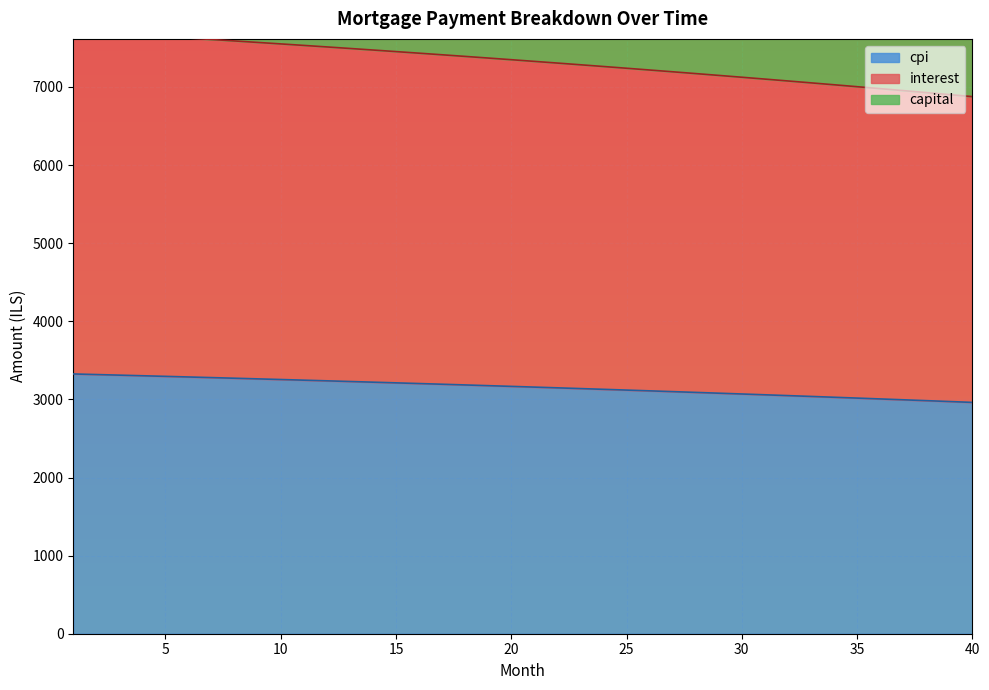

At which category is the sum across all series the highest?

1